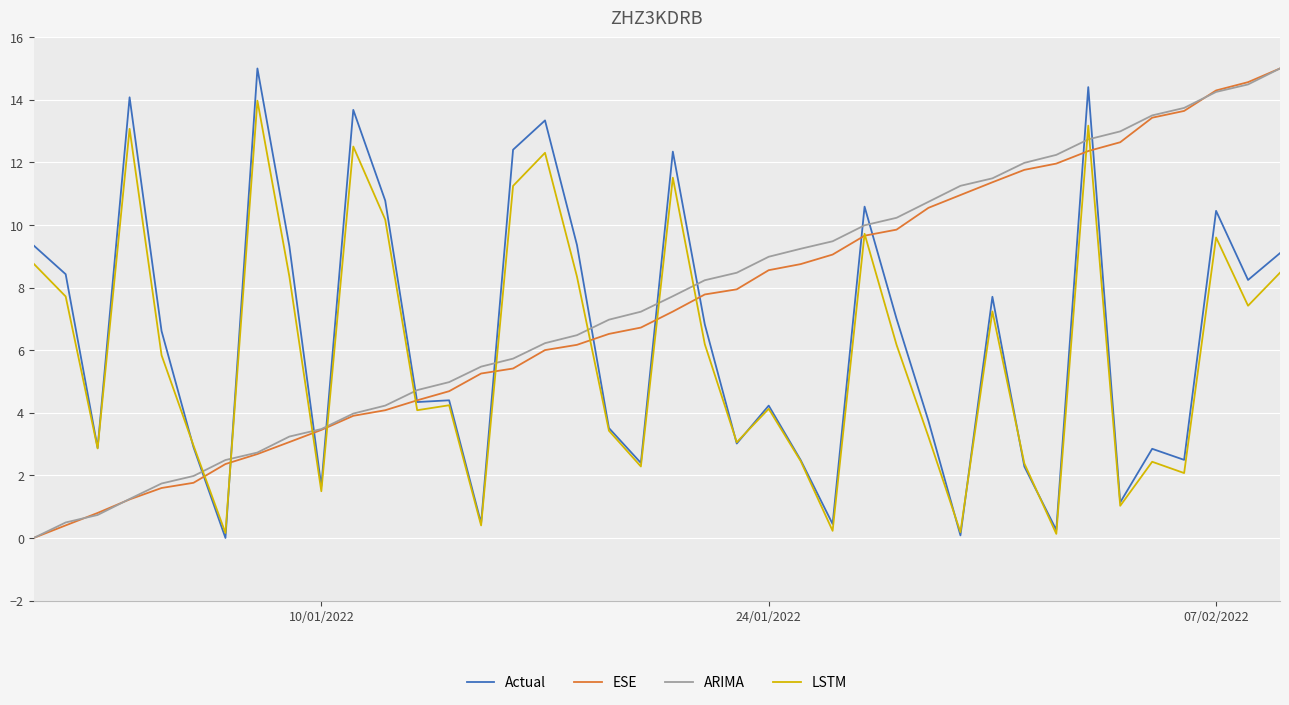

What is the maximum value shown in the chart?

15.0